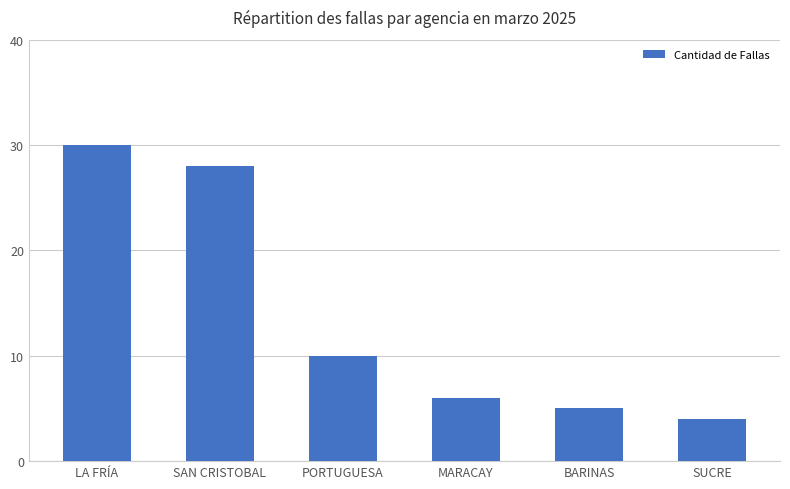

What is the label of the 1st bar from the right?

SUCRE